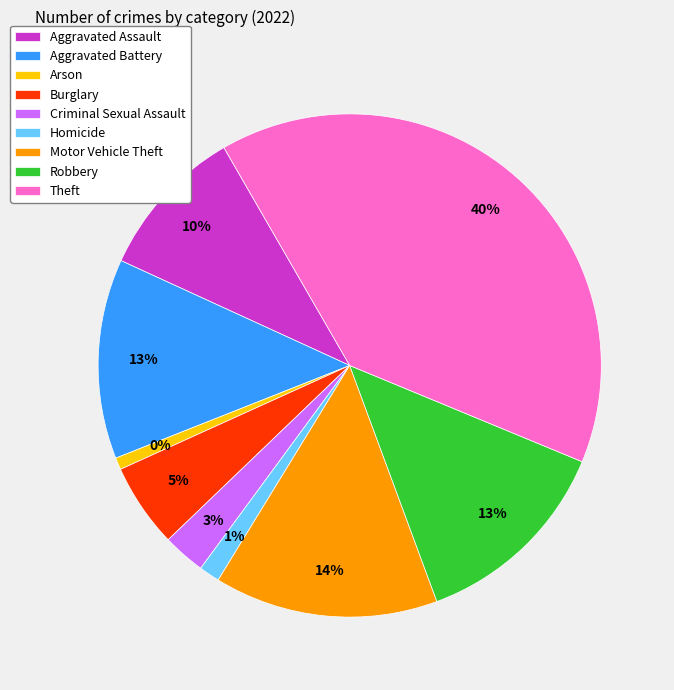

To the nearest percent, what is the average slice percentage?

11%